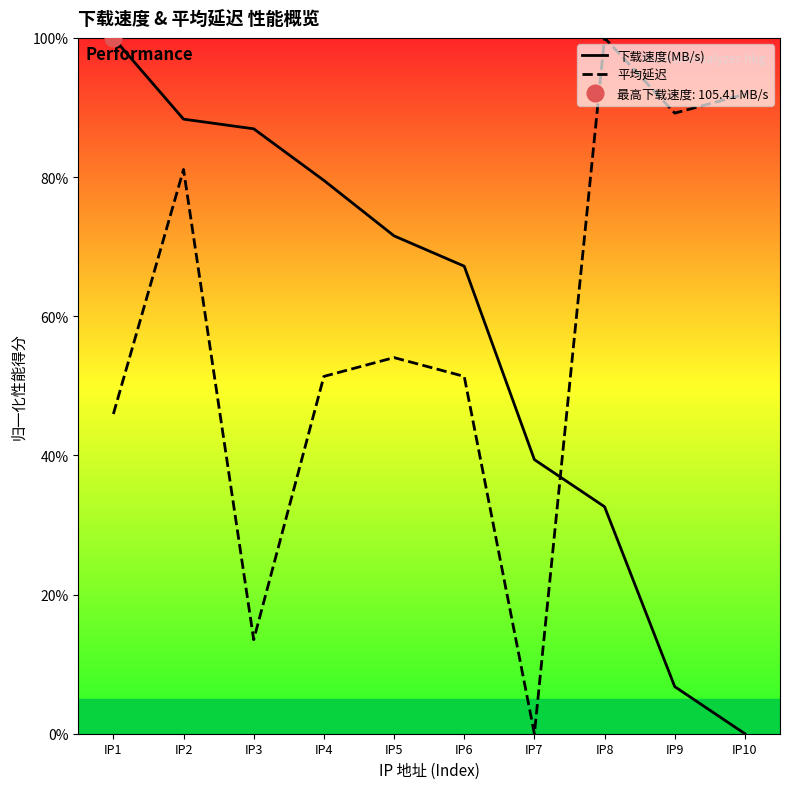

Reading left to right, transcribe all the data shown in this chart.

下载速度(MB/s): 100.0	88.3	86.9	79.5	71.5	67.2	39.4	32.6	6.8	0.0
平均延迟: 45.9	81.1	13.5	51.4	54.1	51.4	0.0	100.0	89.2	91.9